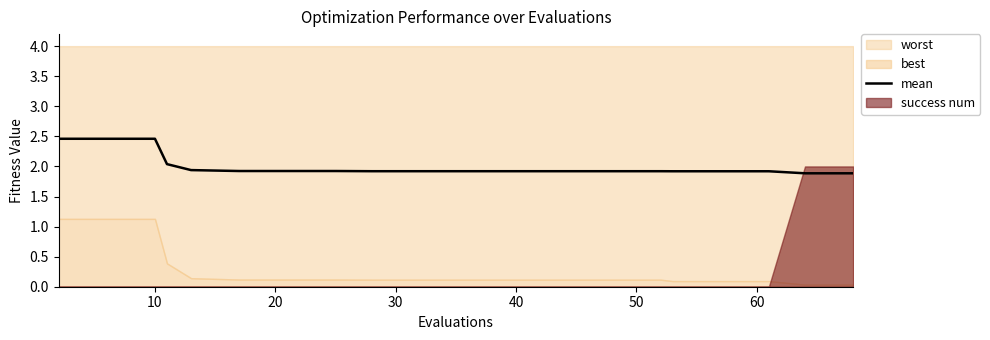

What is the maximum value for mean?

2.5